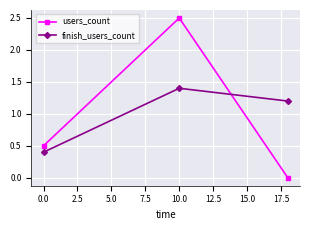

What is the difference between the maximum and minimum values in the users_count series?

2.5